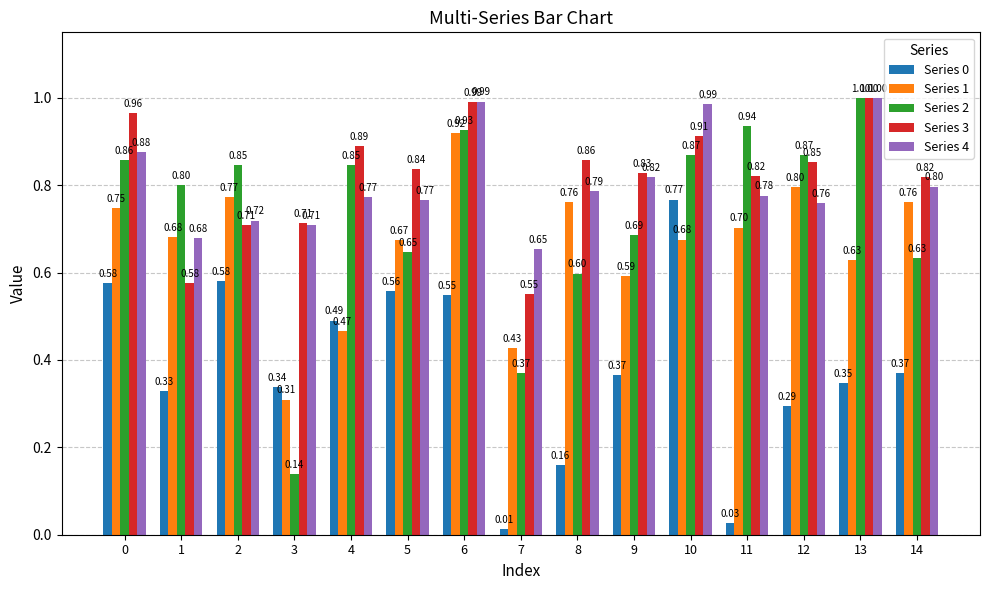

Between 8 and 12, which series saw the biggest shift?

Series 2